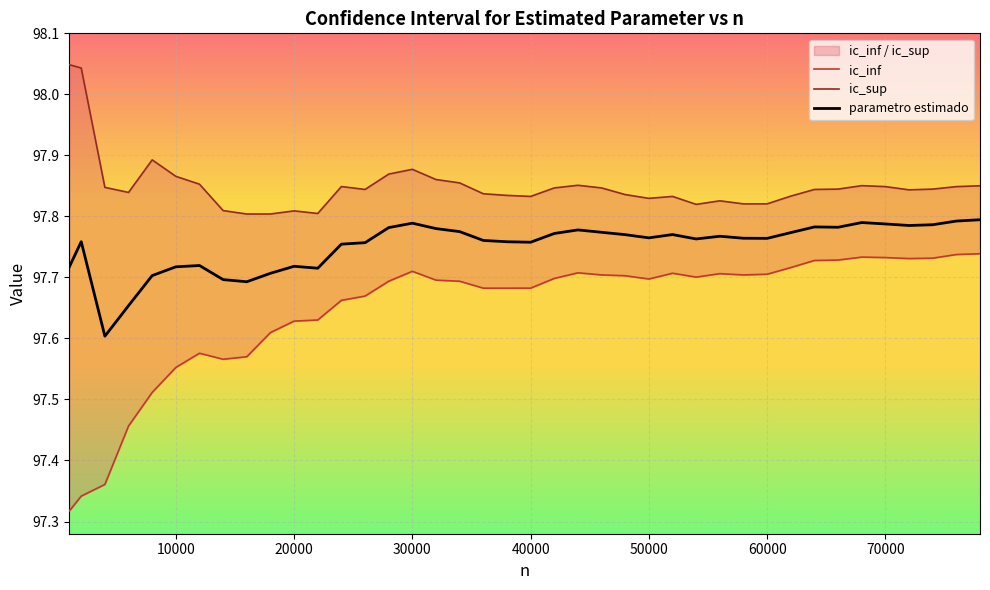

At which category is the sum across all series the highest?

78000